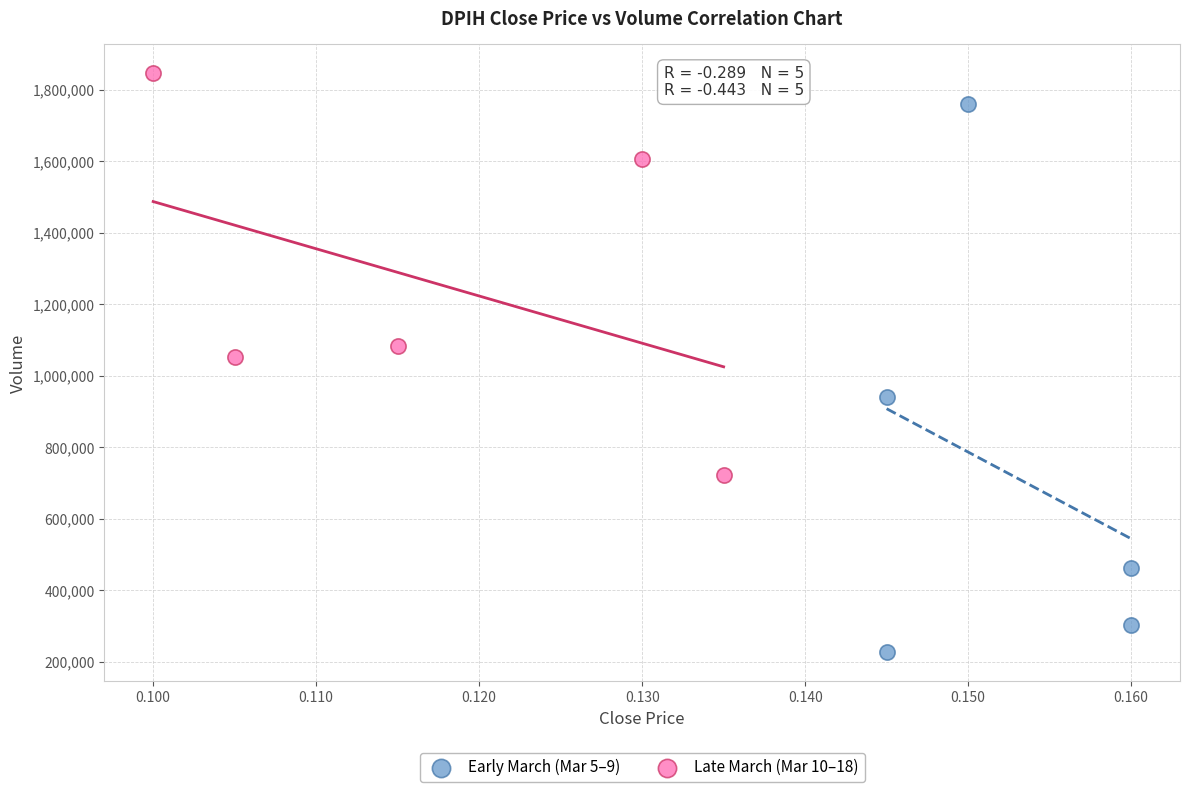

Which series has the largest Y range (max minus min)?

Early March (Mar 5–9)